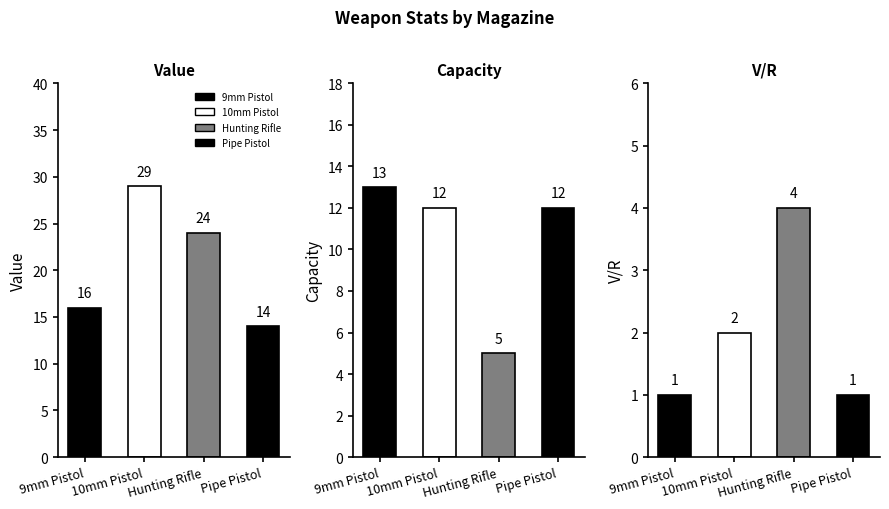

At how many categories does at least one series exceed 17?

2